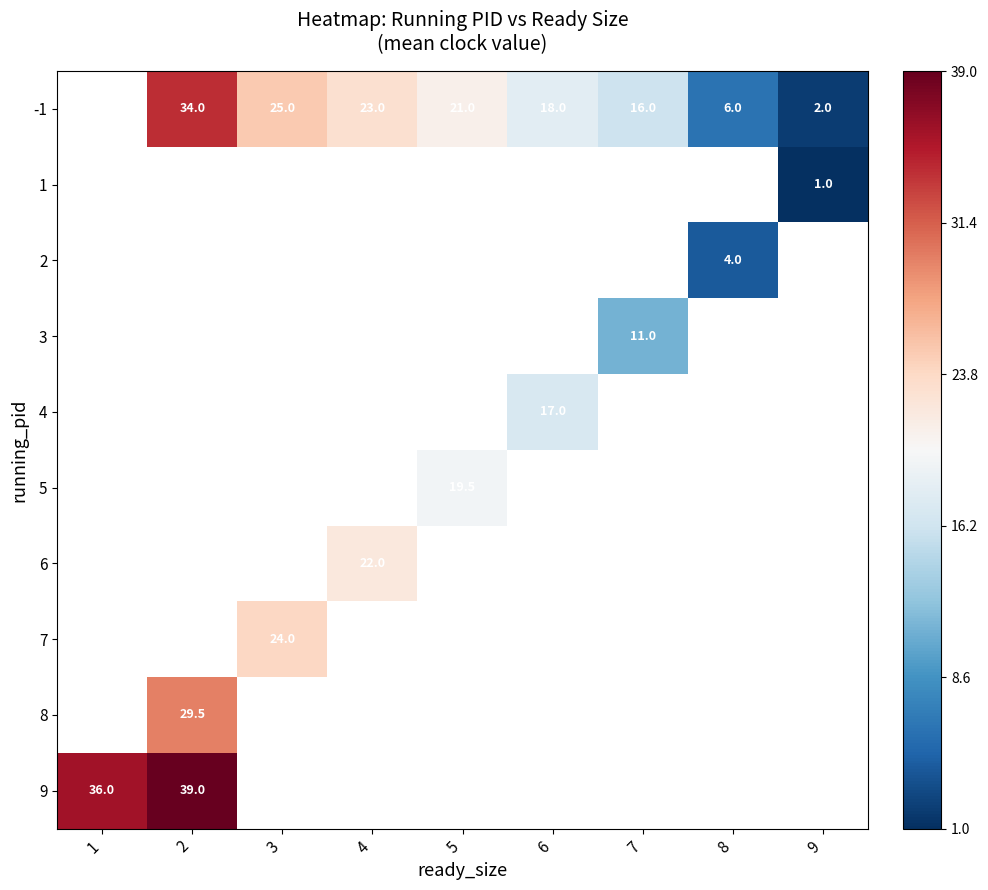

How many series are shown in this chart?

10